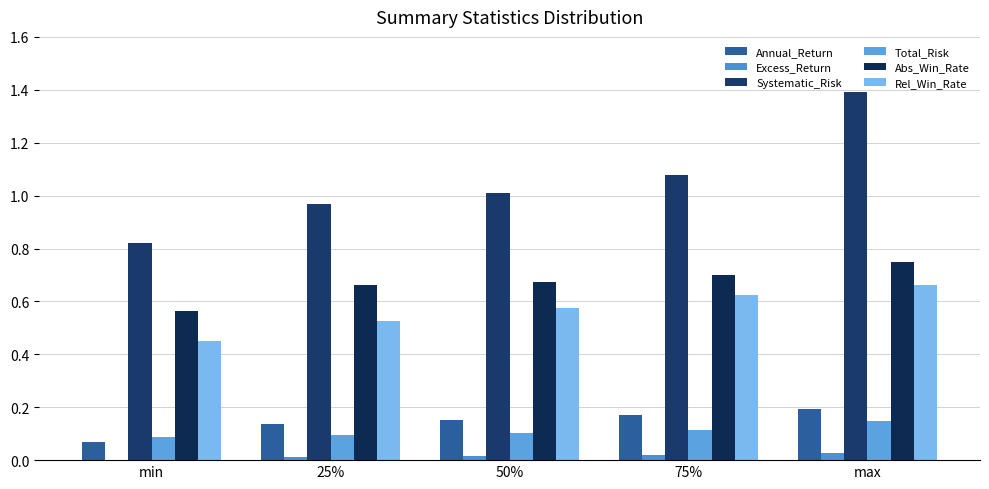

Is the value of Total_Risk at 50% greater than the value of Excess_Return at min?

Yes